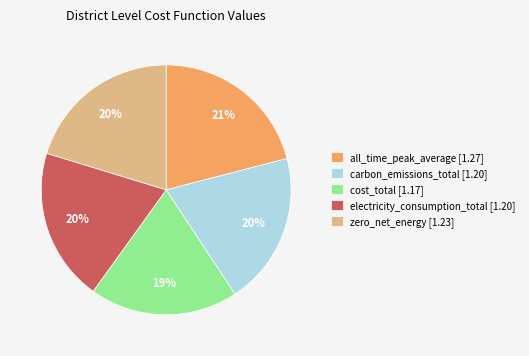

To the nearest percent, what percentage of the pie is cost_total?

19%